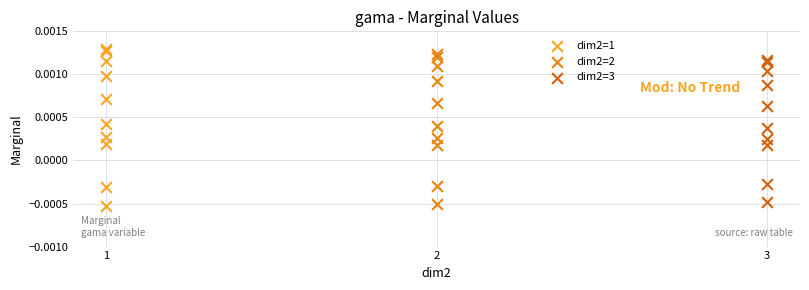

Which series contains the highest Y value?

dim2=1